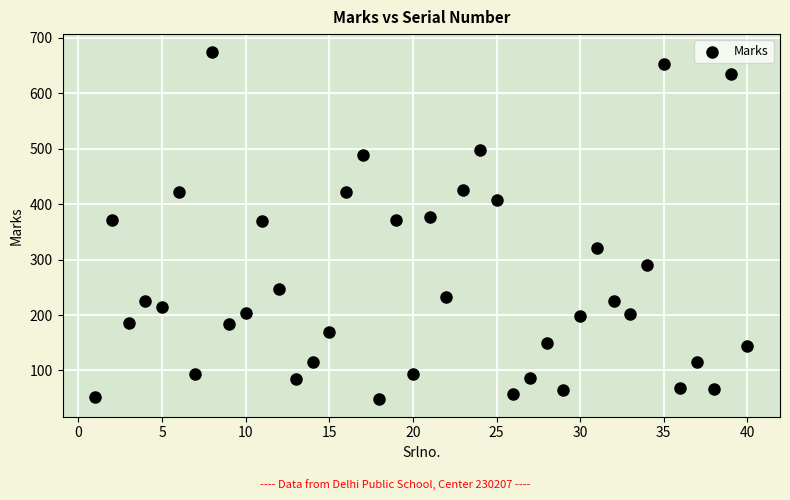

What is the range of Y values (max minus min)?

627